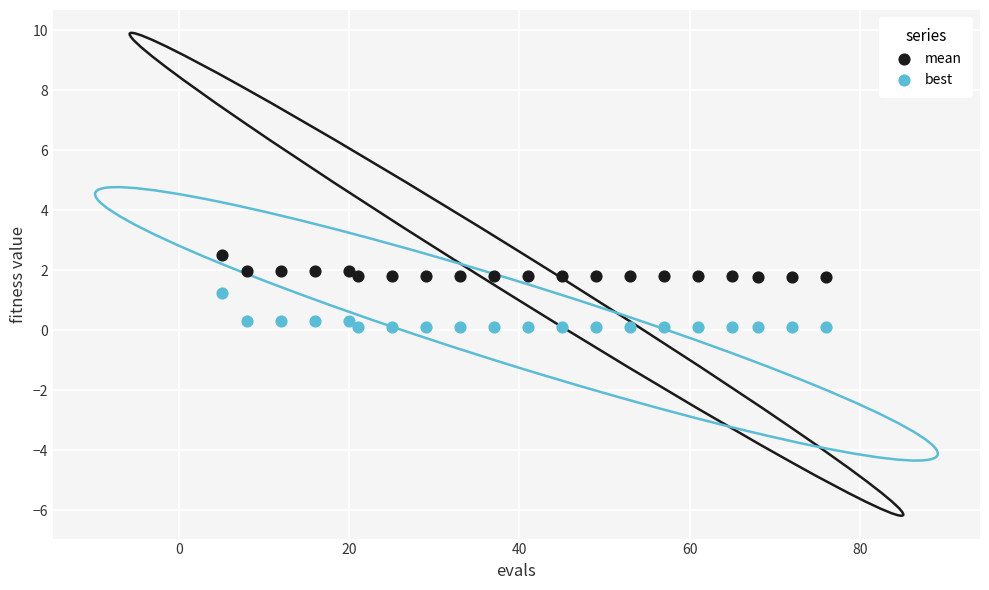

Across all series, what Y value is closest to 1?

1.3